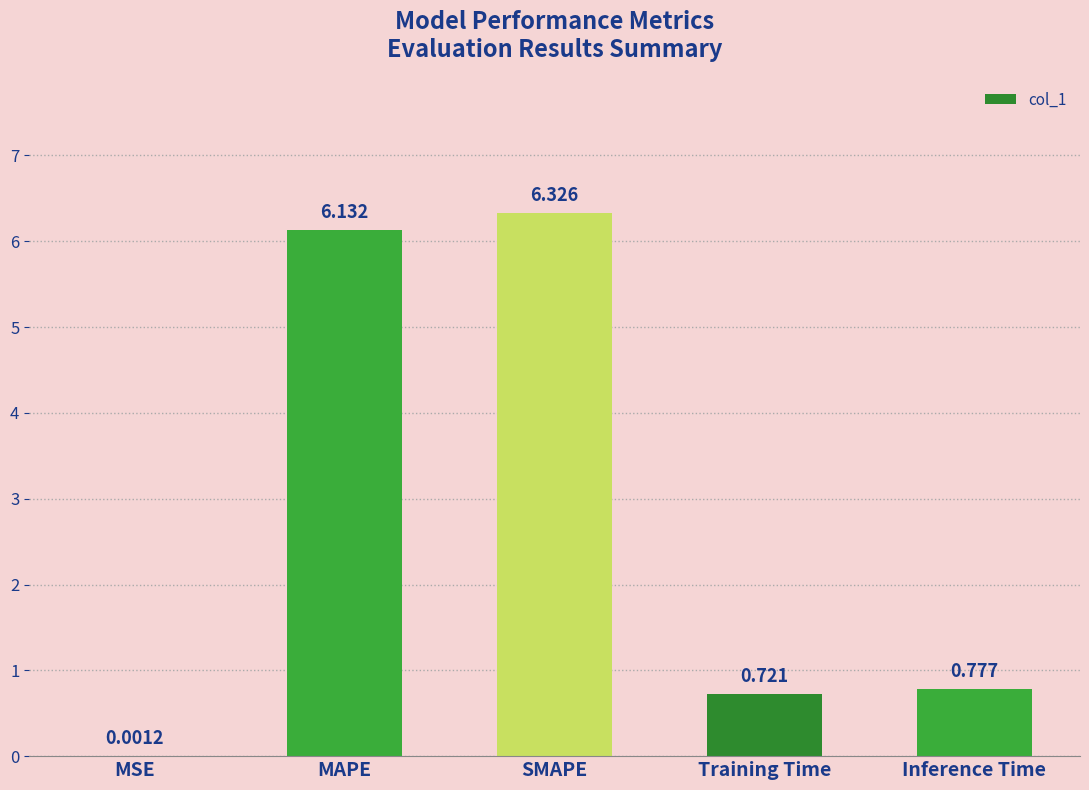

Approximately how many times larger is the value at SMAPE compared to MAPE?

1.0